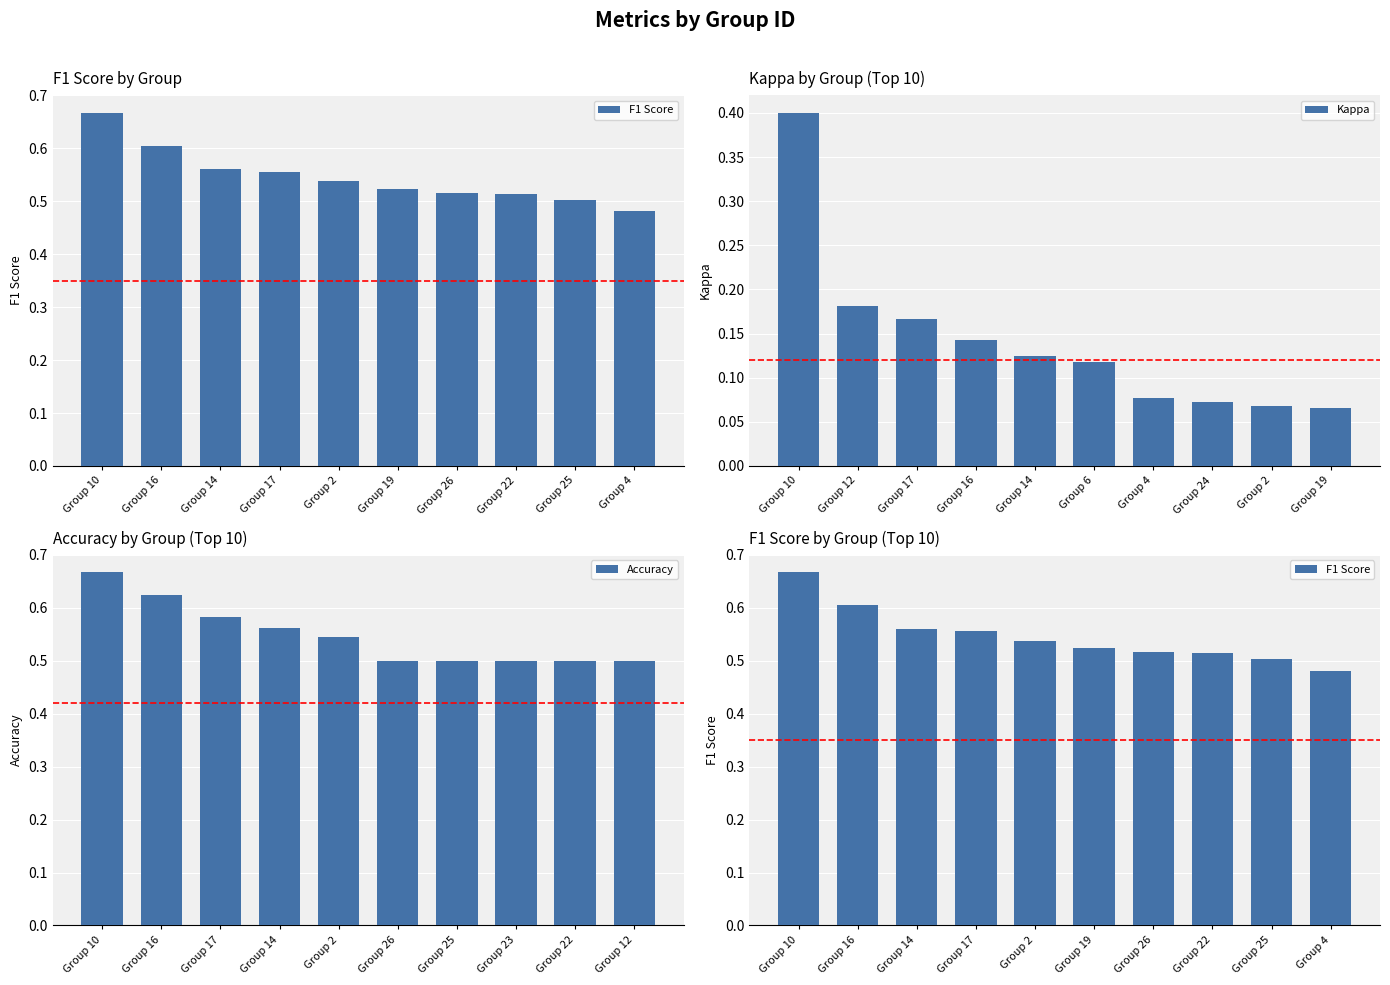

What is the highest value of the Kappa series?

0.4